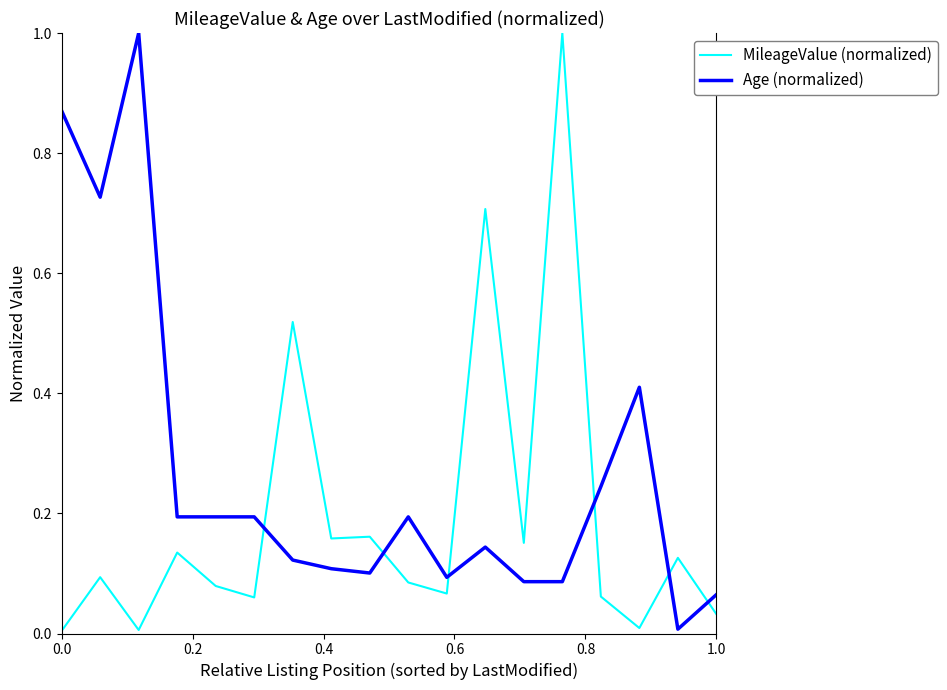

Count the number of categories in the chart.

18